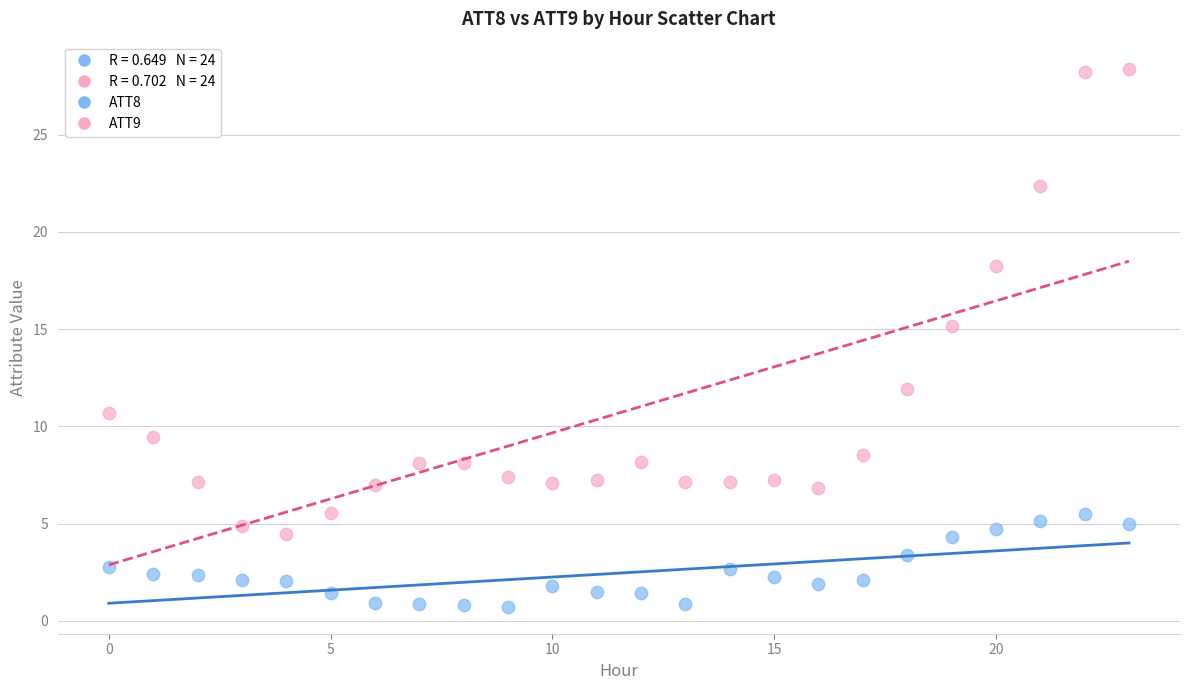

Across all data points, what is the range of Y values (max minus min)?

27.7